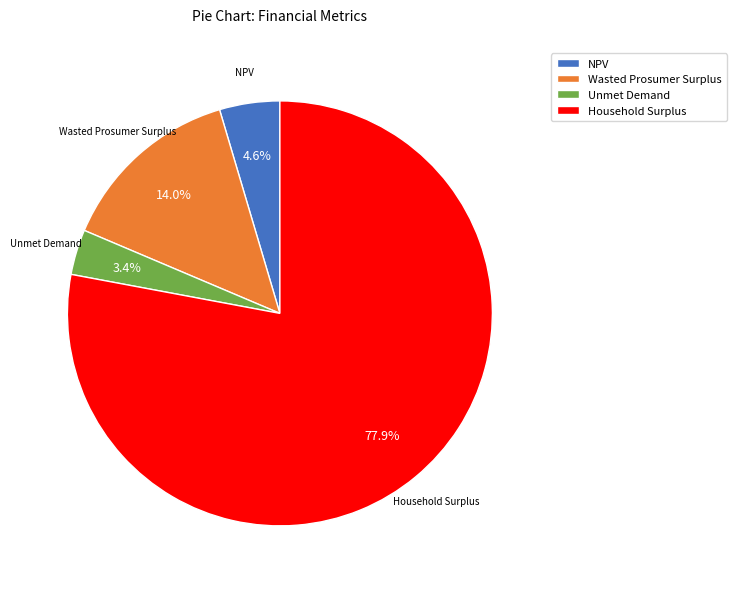

How many slices are in this pie chart?

4